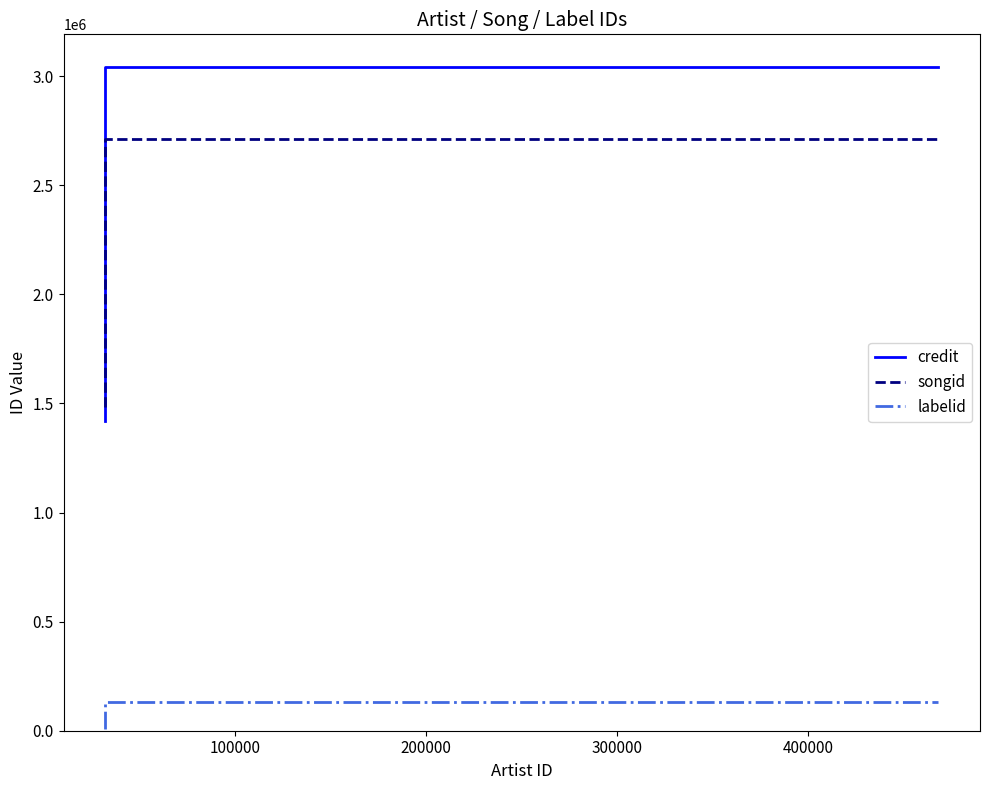

At 200000, list the series in order from smallest to largest.

labelid, songid, credit